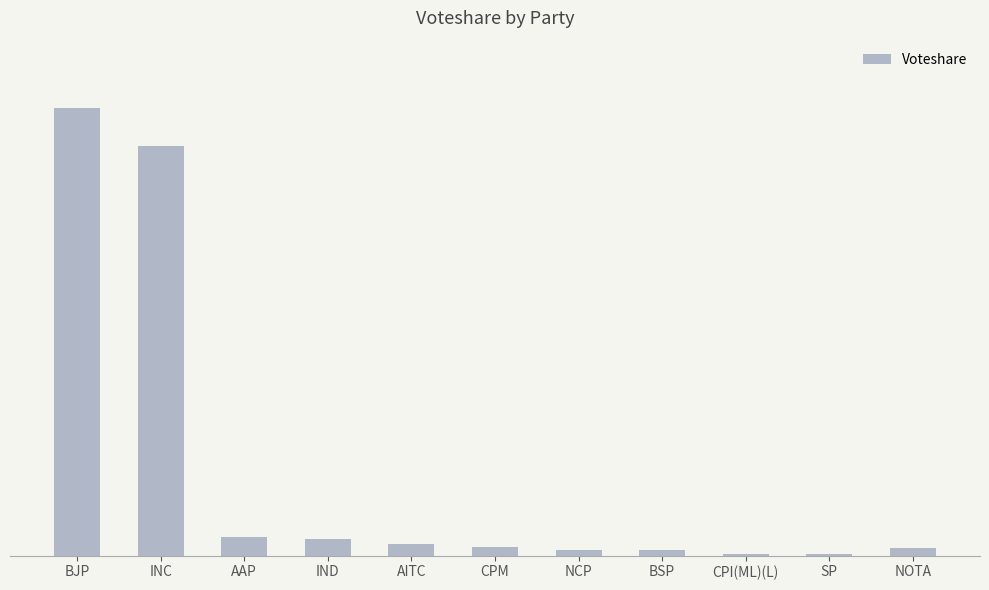

Are the bars horizontal?

No